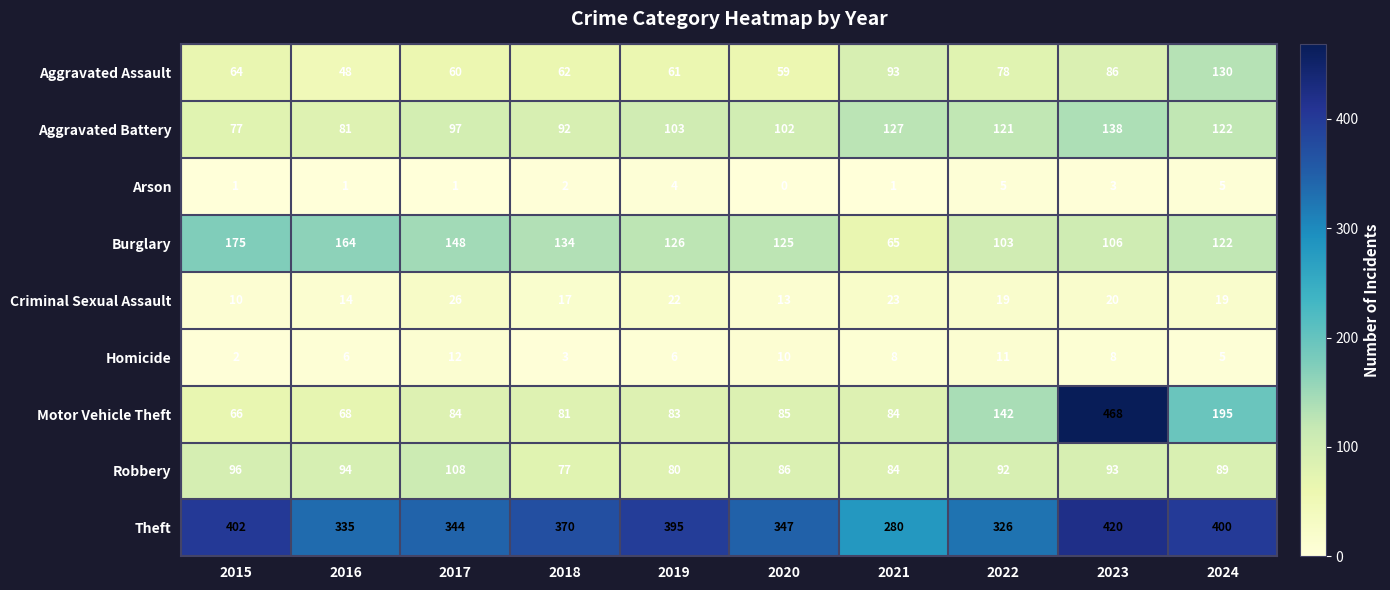

Rank the series by their maximum value, from lowest to highest.

Arson, Homicide, Criminal Sexual Assault, Robbery, Aggravated Assault, Aggravated Battery, Burglary, Theft, Motor Vehicle Theft